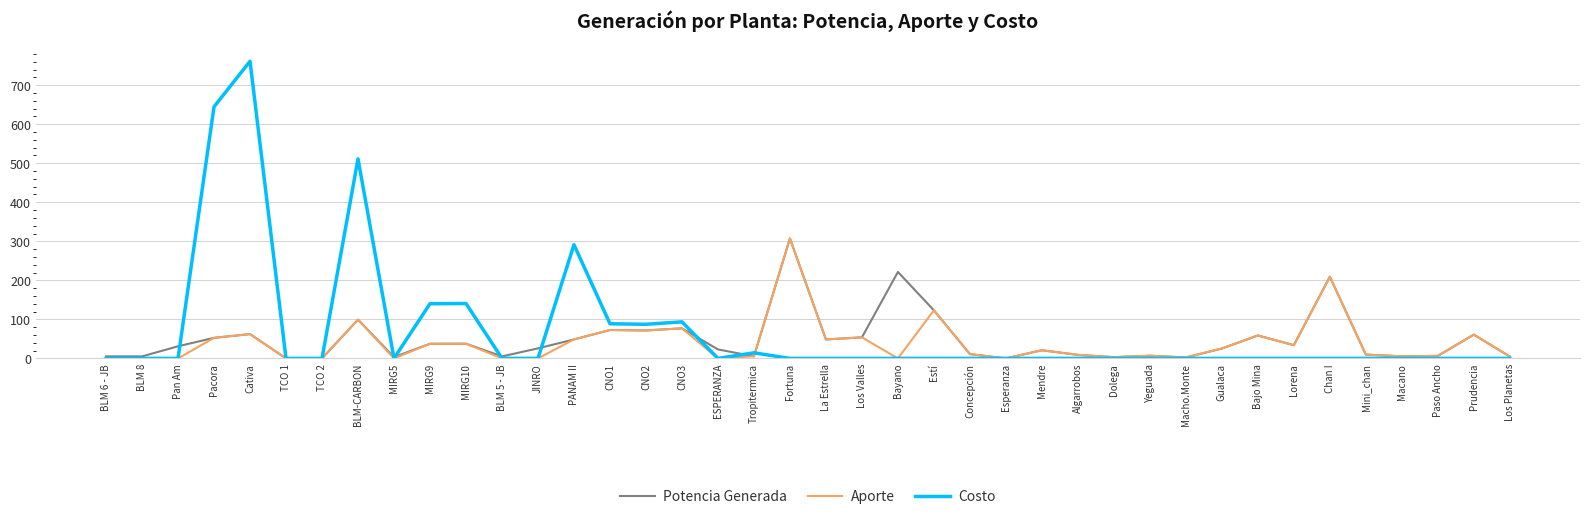

What is the maximum value shown in the chart?

761.3